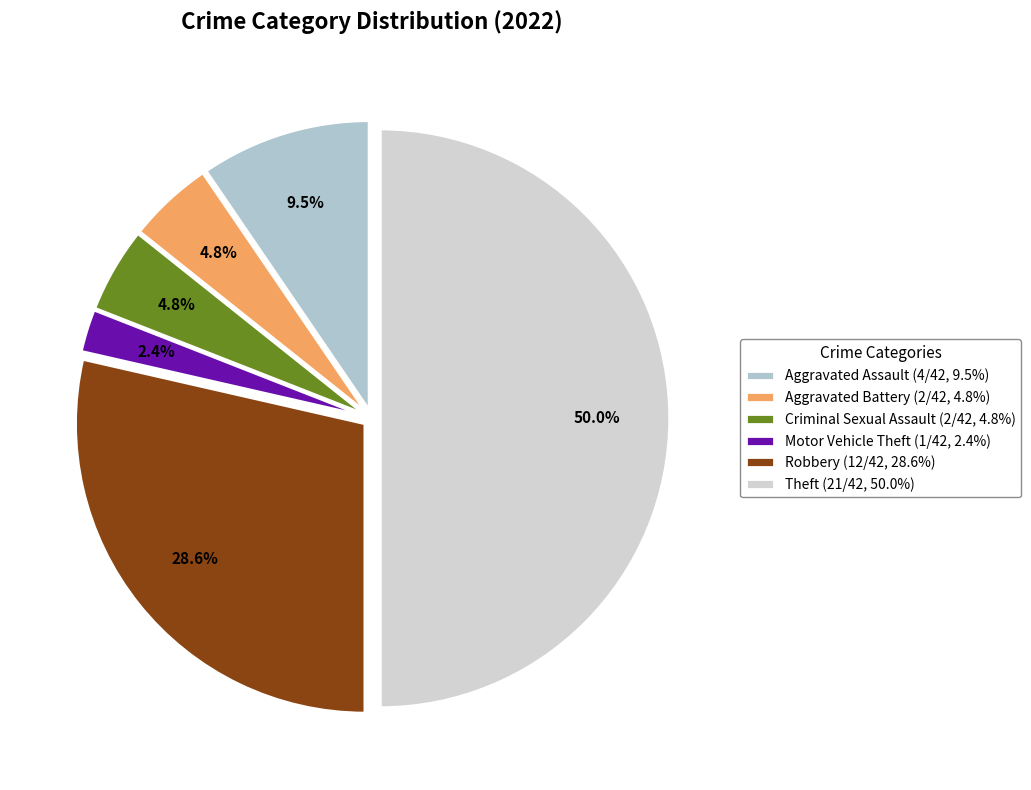

How many slices are in this pie chart?

6